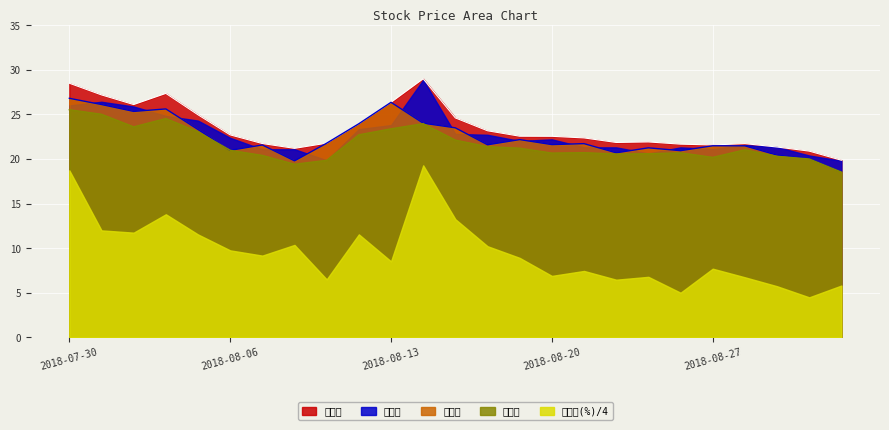

True or false: 最高价 has more than 2 points higher than both neighbors.

True